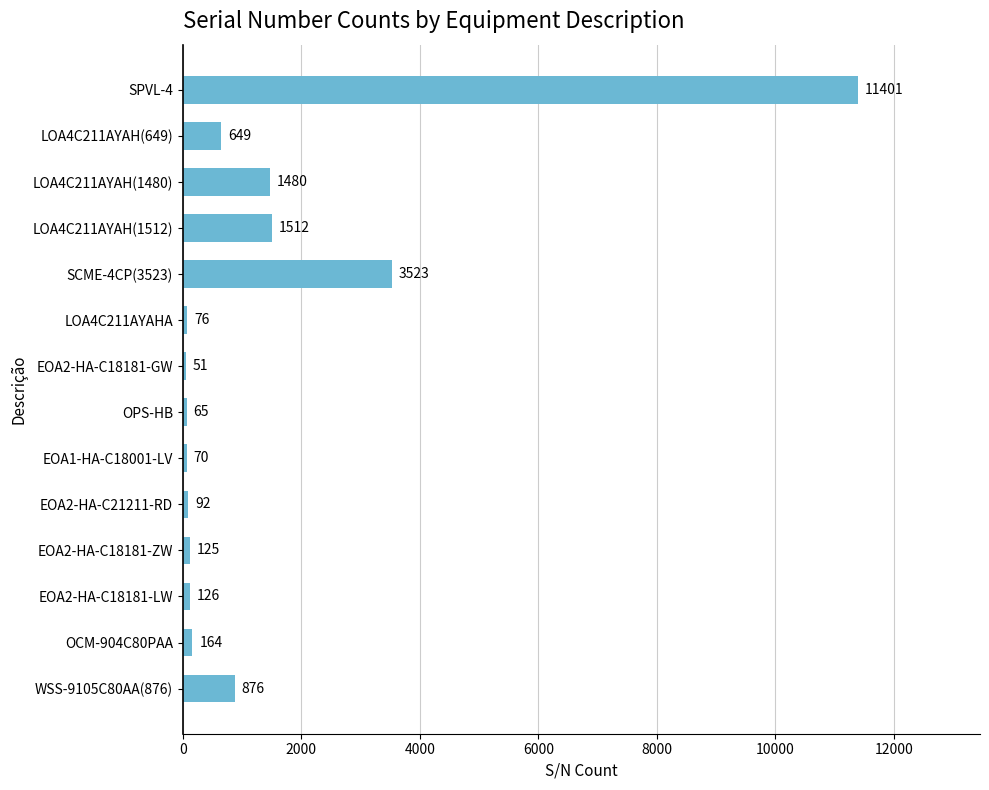

What is the label of the 10th bar from the bottom?

SCME-4CP(3523)